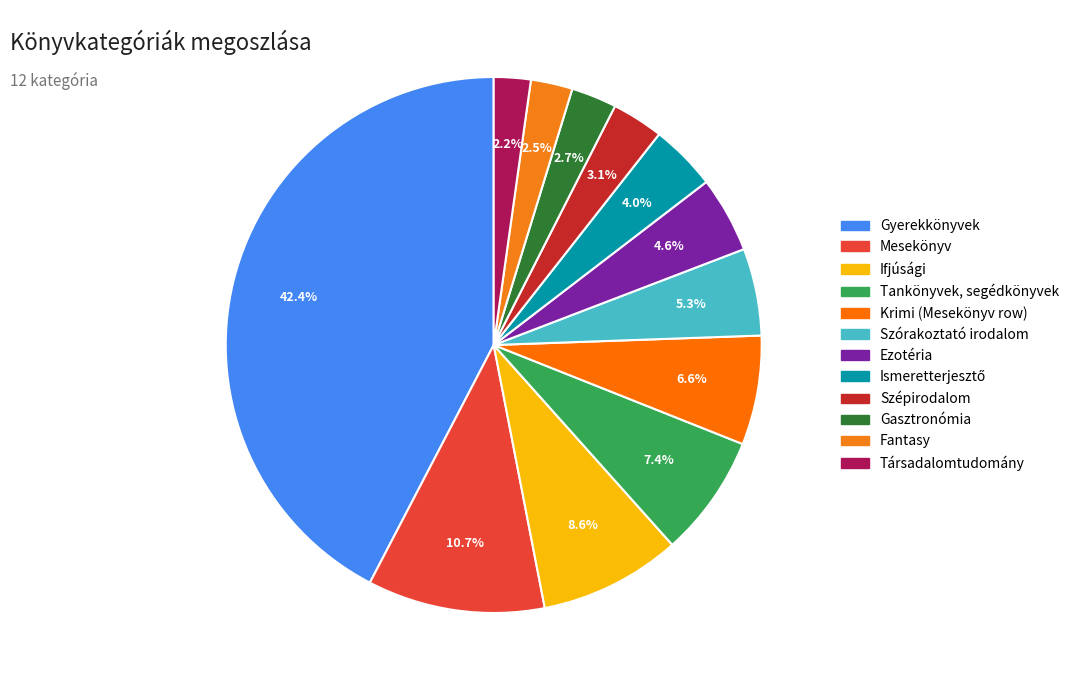

True or false: Szórakoztató irodalom accounts for 5% of the total.

True